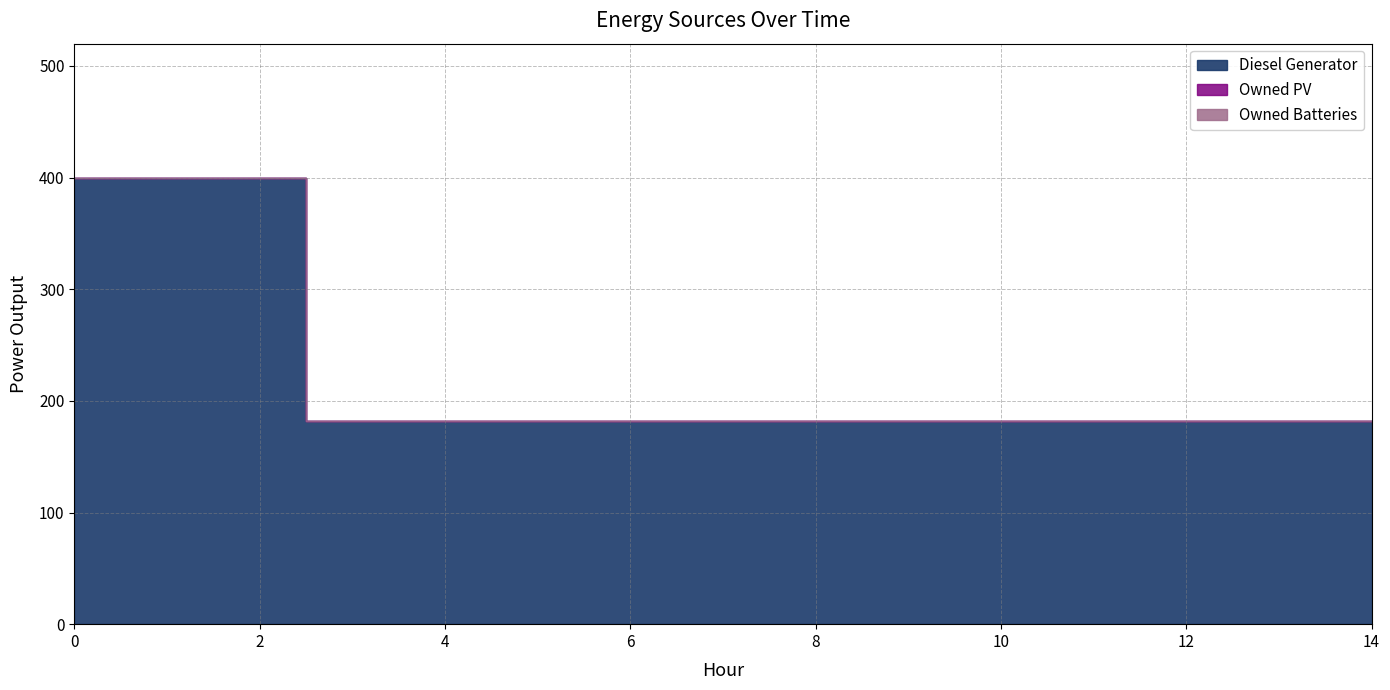

What is the difference between the second highest and second lowest values in the Diesel Generator series?

218